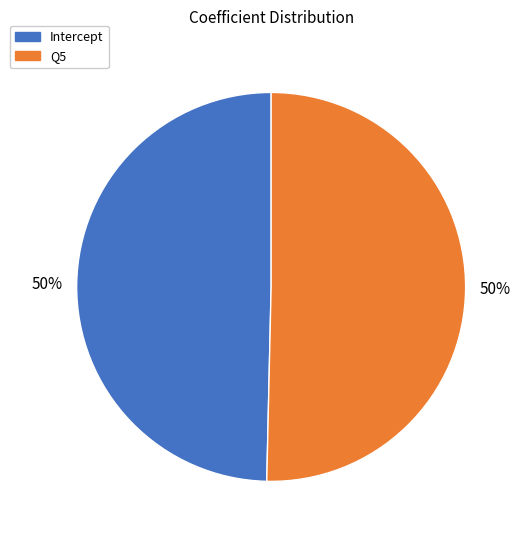

To the nearest percent, what is the combined percentage of Intercept and Q5?

100%